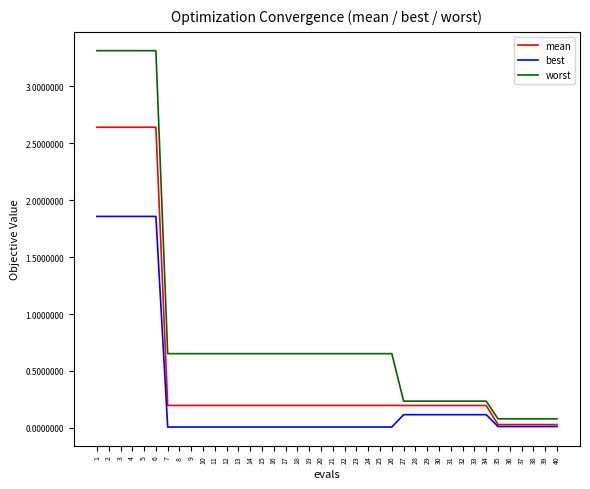

Does the chart have visible grid lines?

No